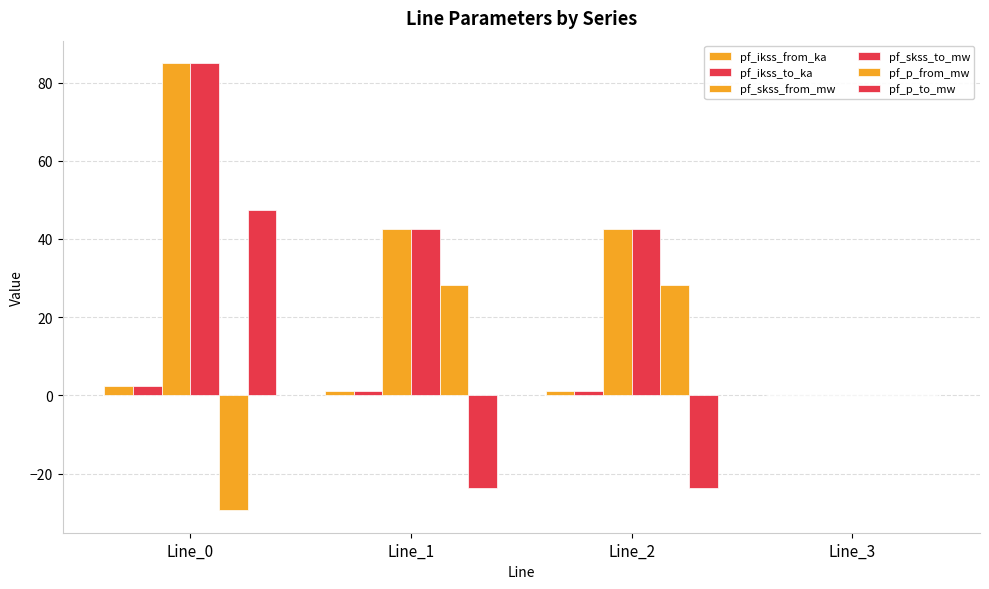

How many distinct data groups are displayed?

6